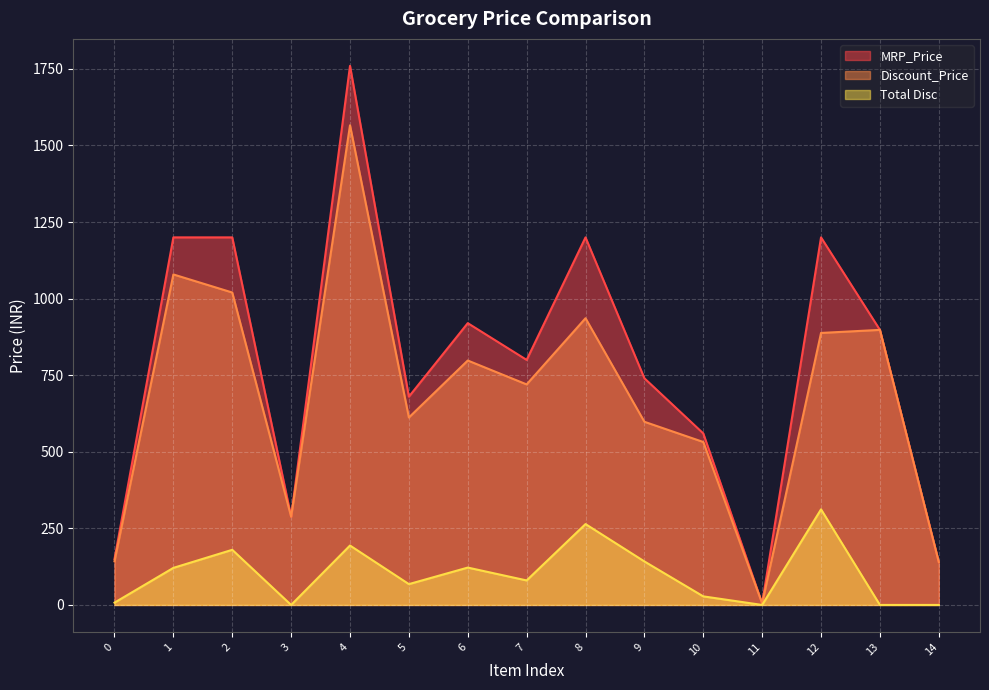

True or false: MRP_Price has more than 2 interior local peaks.

True